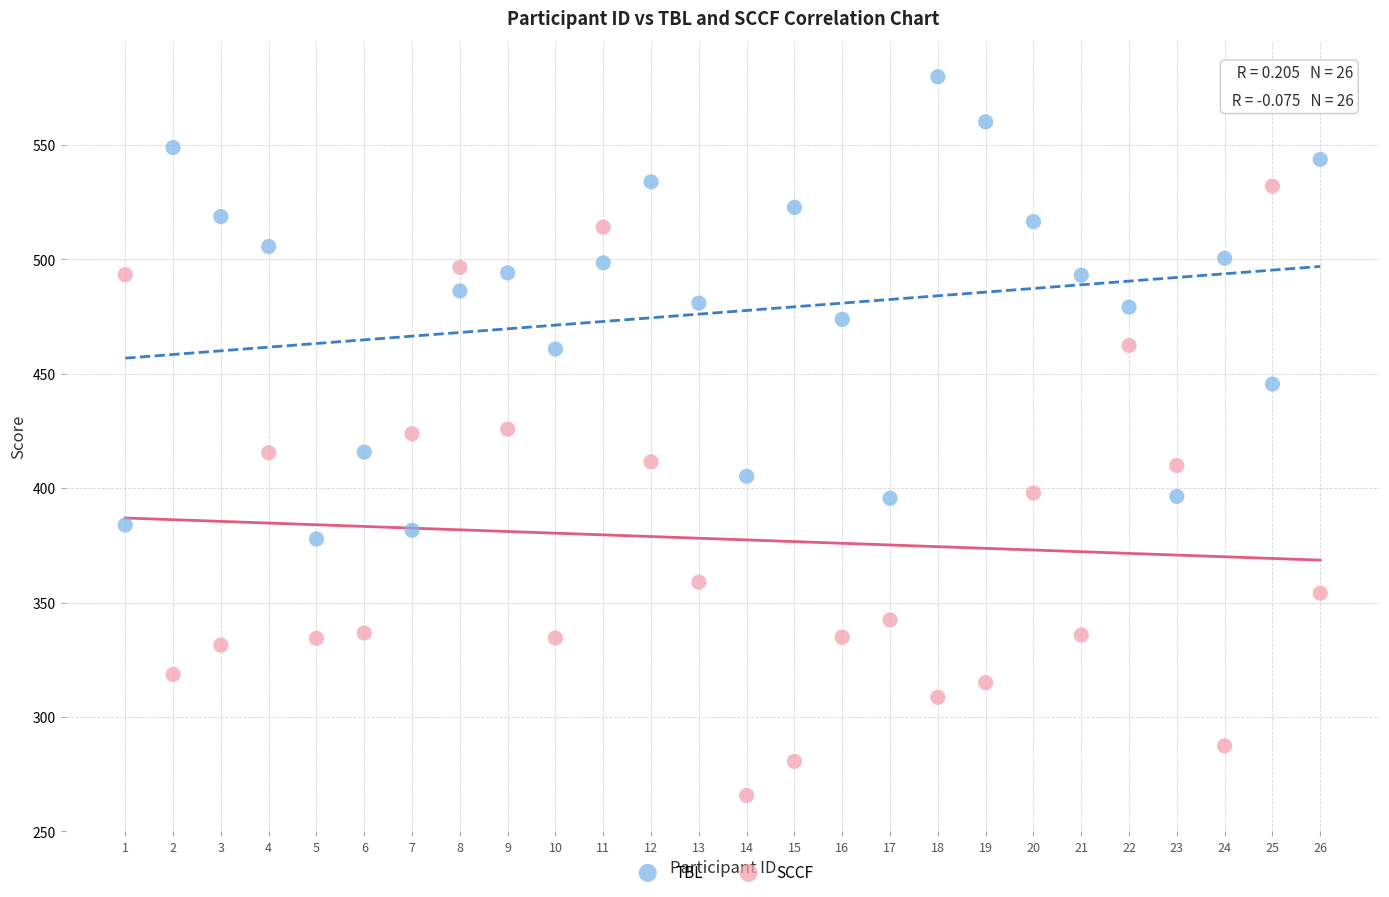

Across all data points, what is the range of X values (max minus min)?

25.0